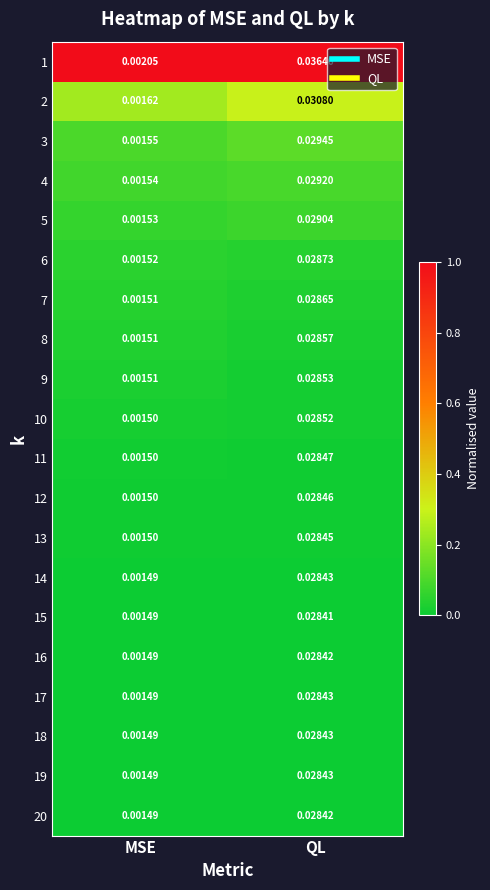

Where is 15 nearest to the value 0?

MSE